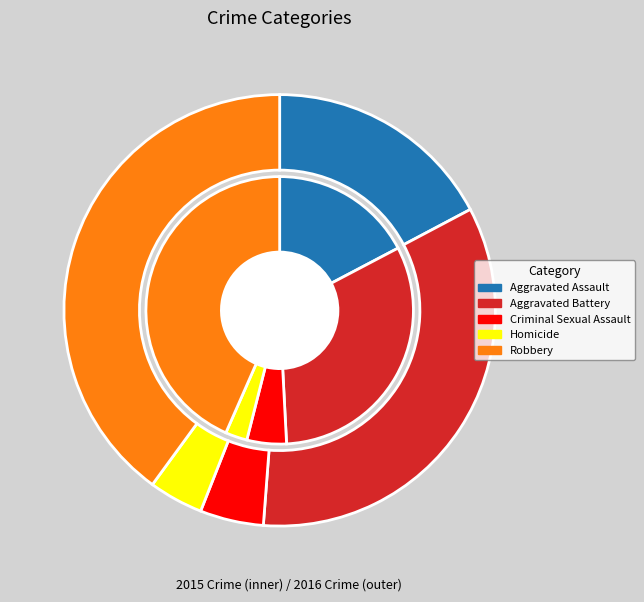

Rank the series by their maximum value, from lowest to highest.

values_inner, values_outer